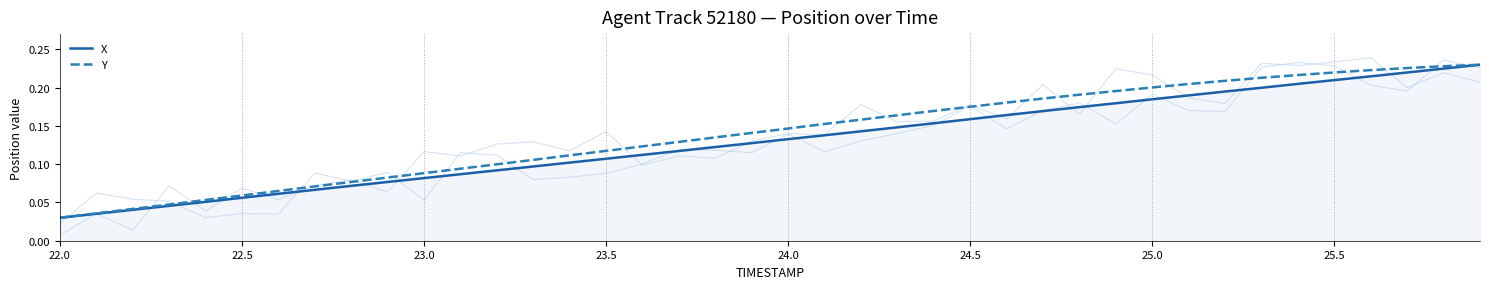

How many distinct data groups are displayed?

2